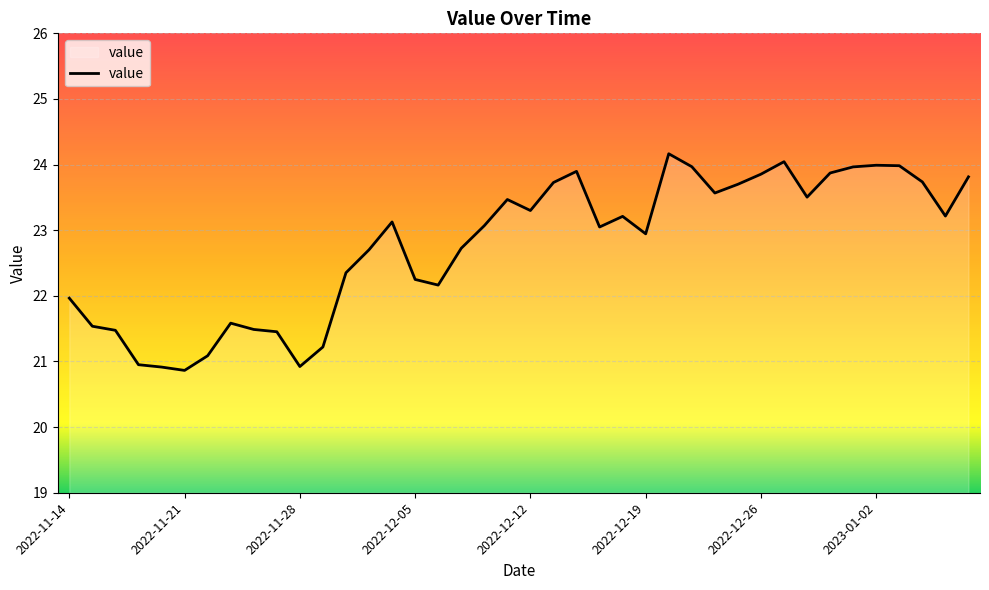

What is the difference between the maximum and minimum values?

3.3